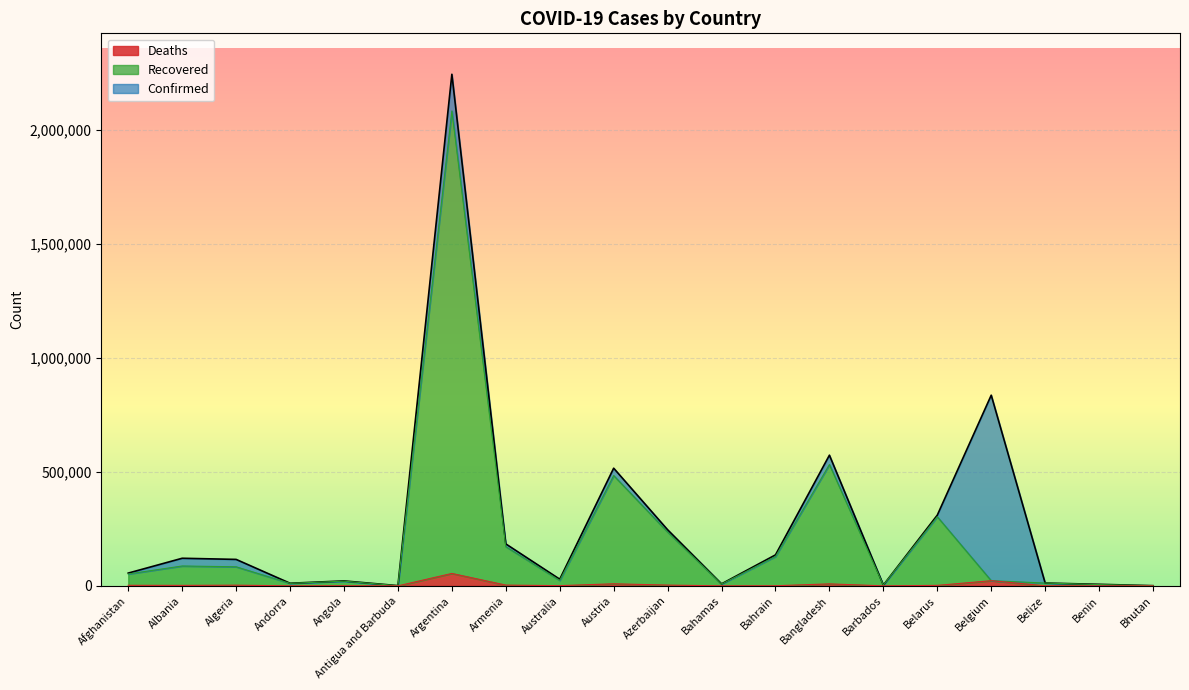

At which label is Recovered closest to 1042705?

Bangladesh